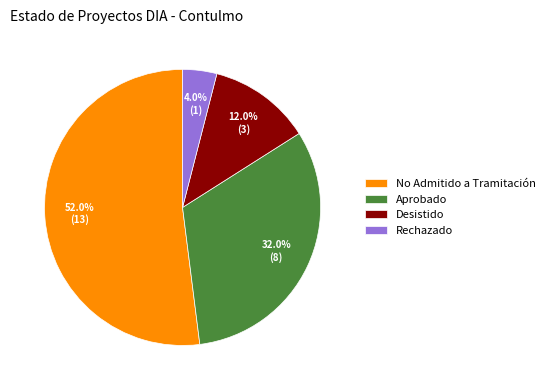

What is the largest slice in the pie chart?

No Admitido a Tramitación